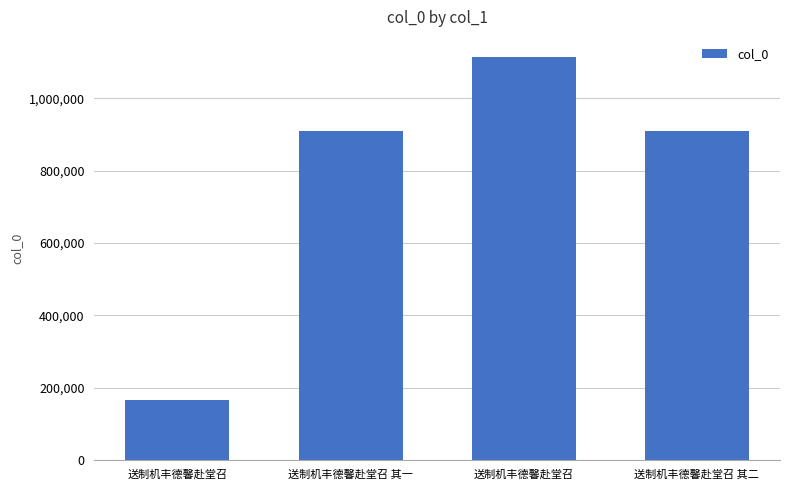

The chart shows a value of 1114756 at 送制机丰德馨赴堂召. True or false?

True